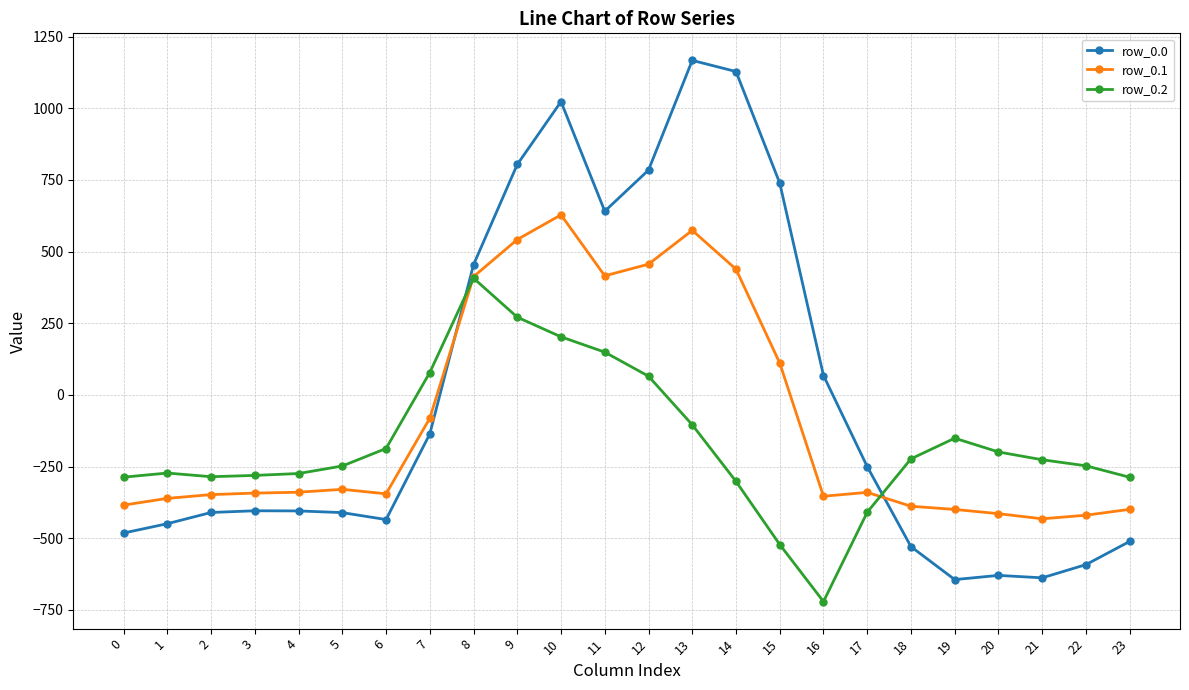

What is the spread (max minus min) of values at 7?

214.3